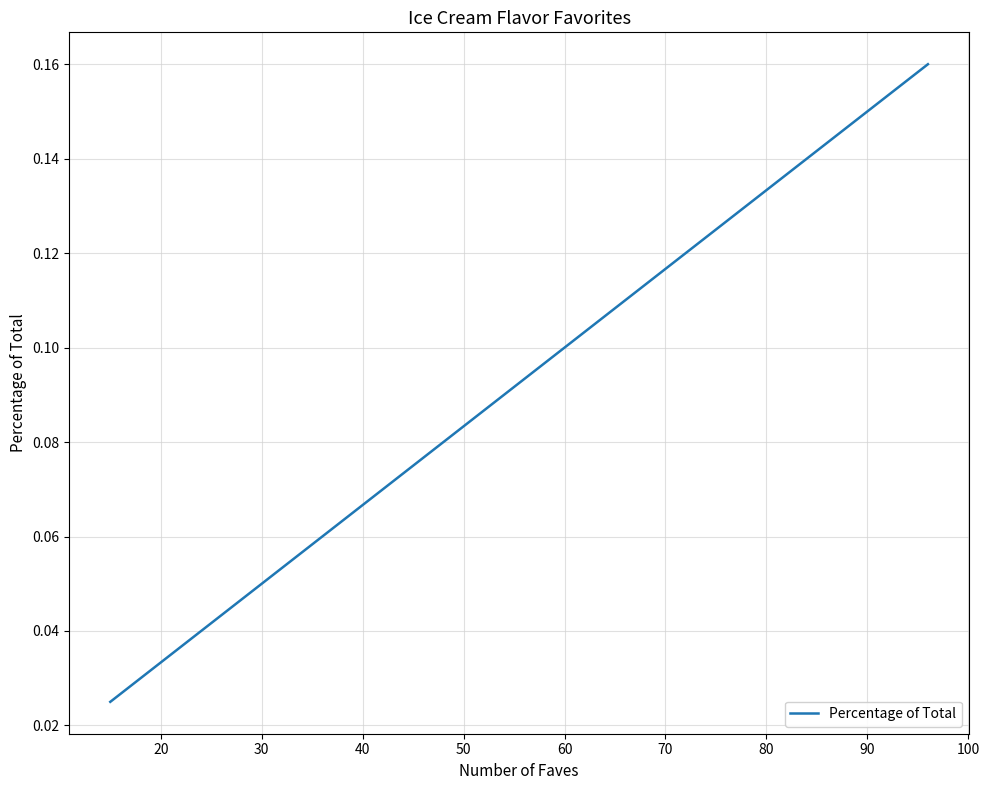

What is the value of the 5th point from the left?

0.1